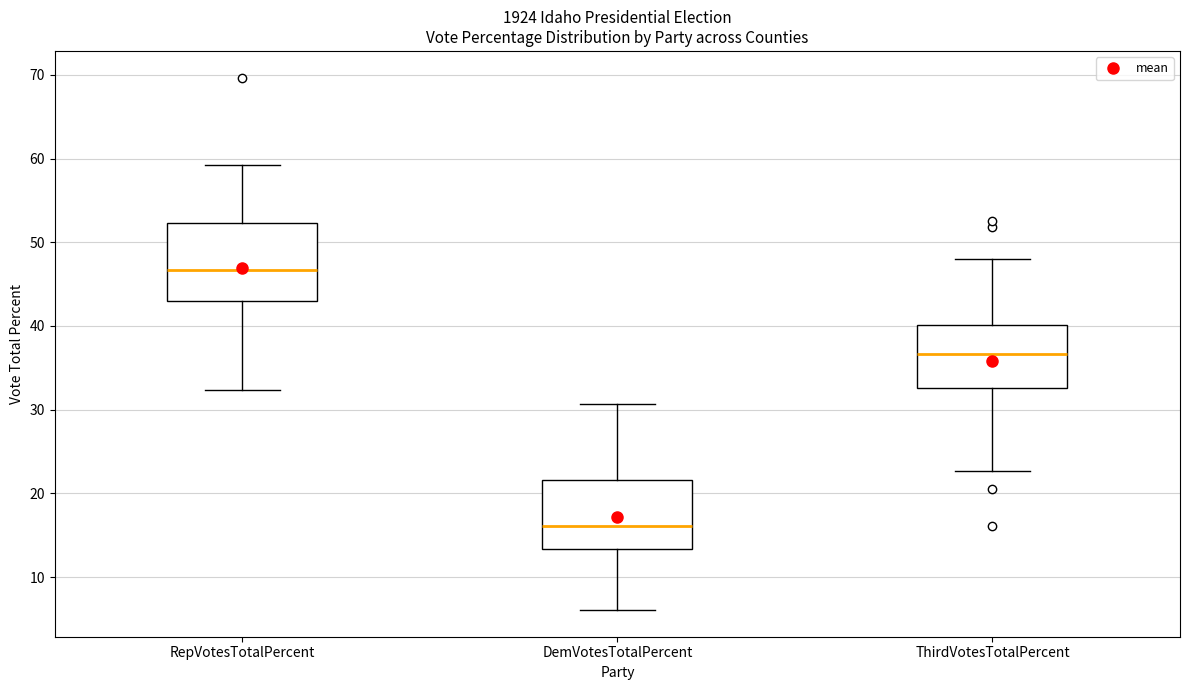

Where is the lower edge of the box for ThirdVotesTotalPercent on the y-axis? The values are not printed on the chart, so give them approximately, as read against the axis.

33